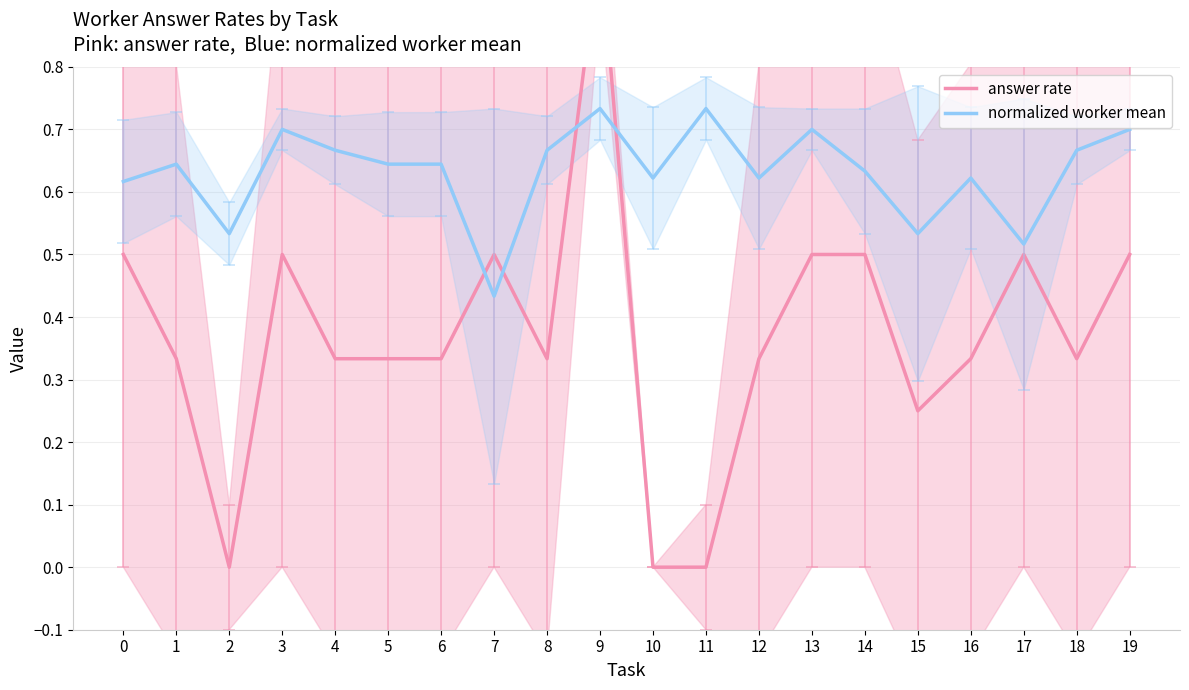

At which category does the chart reach its peak across all series?

9